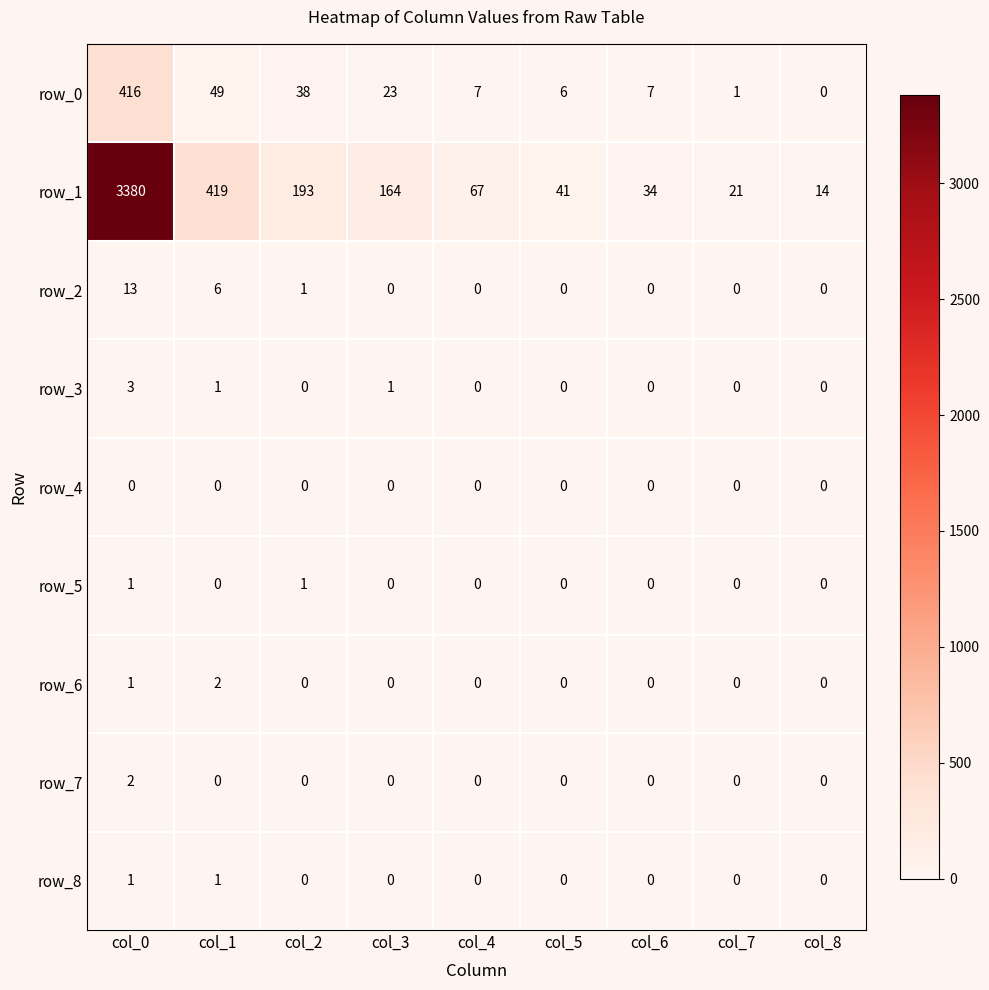

How many row_7 values are between 0 and 1?

8